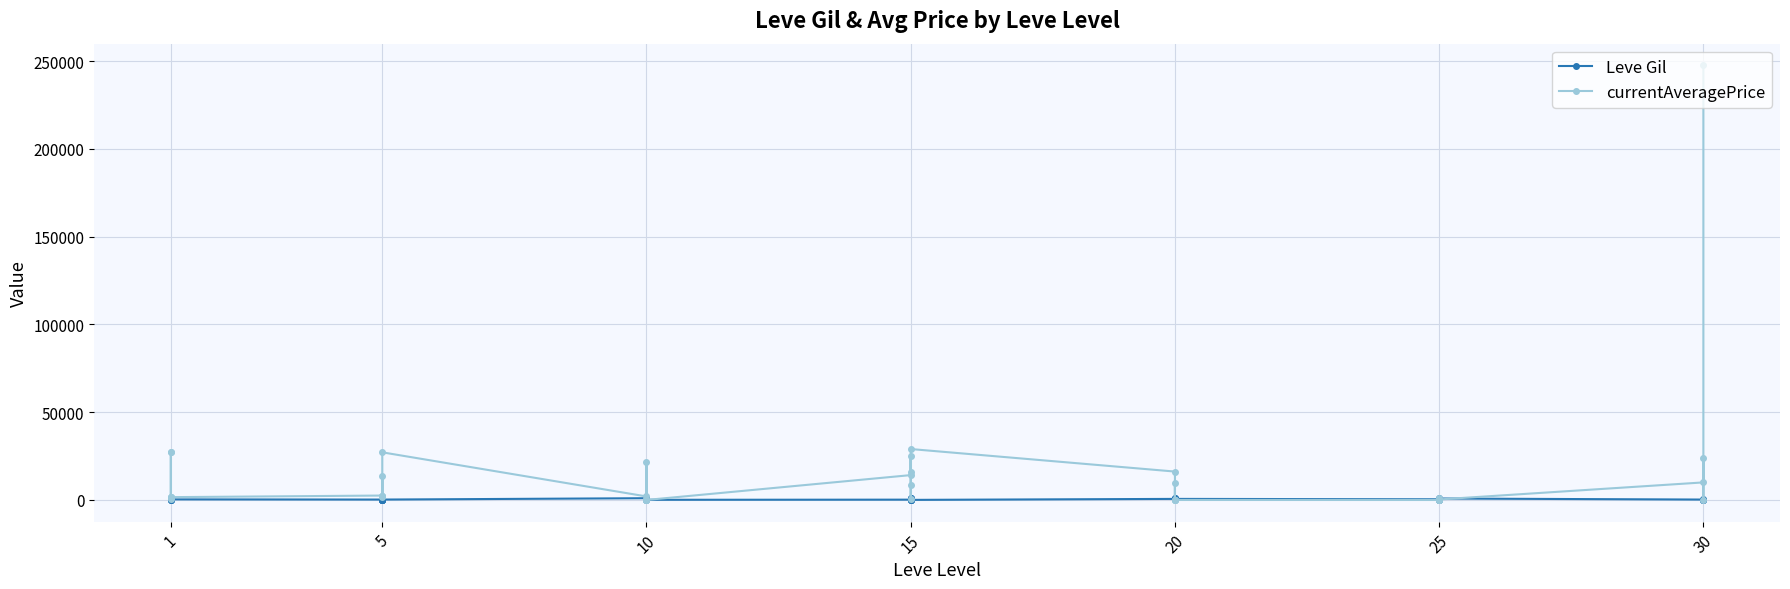

The value of currentAveragePrice at 25 is -120188. True or false?

False